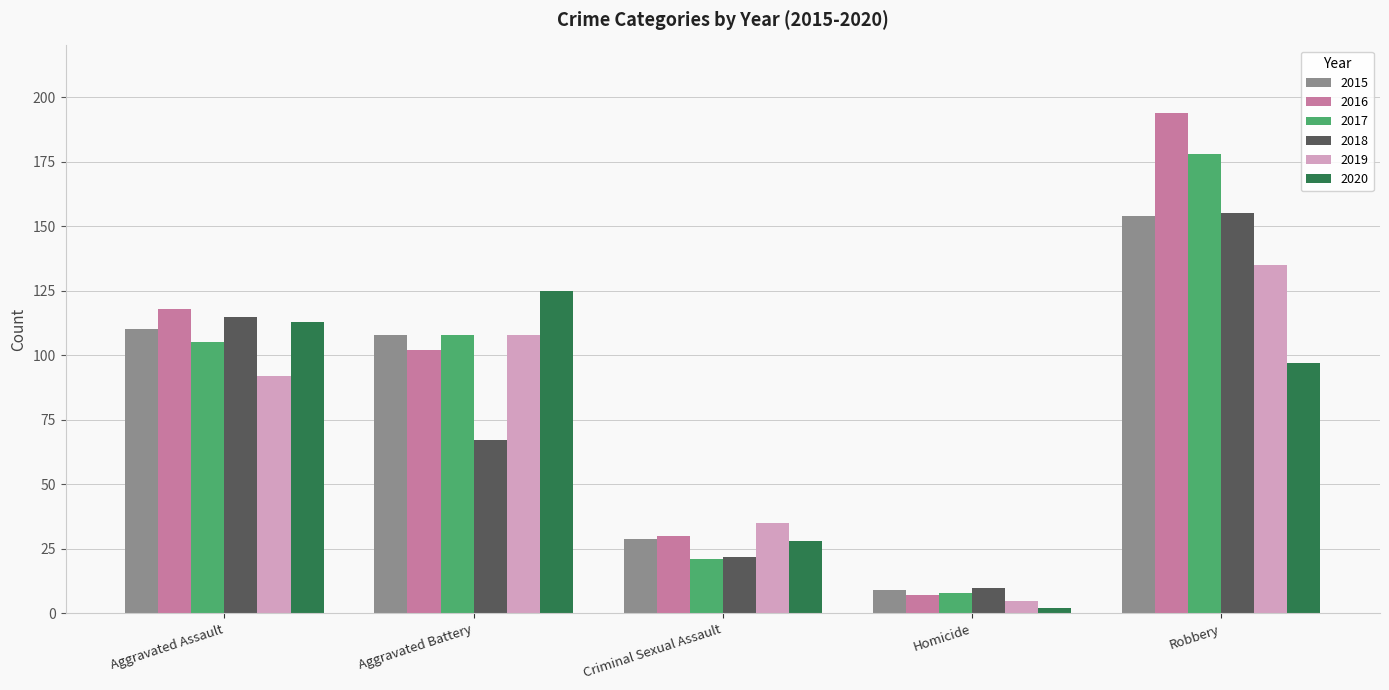

What is the average value of the 2017 series?

84